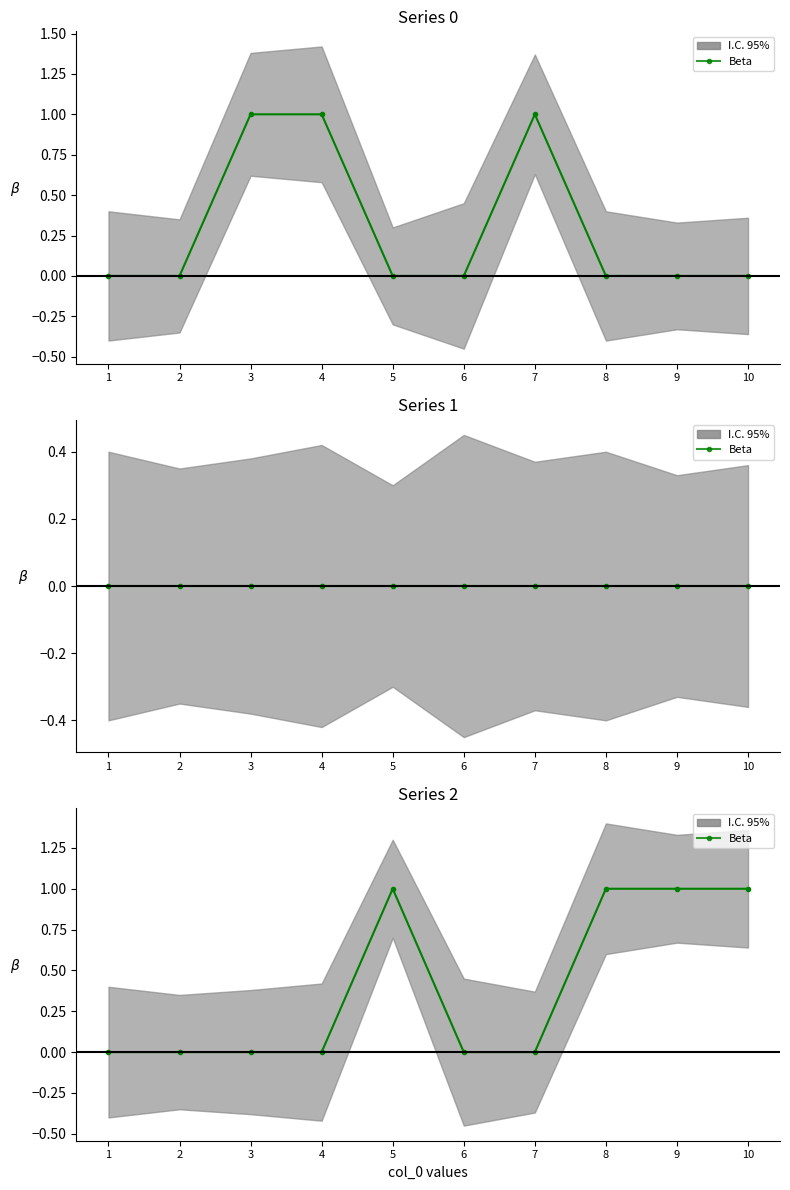

The value at 10 is 0. True or false?

False